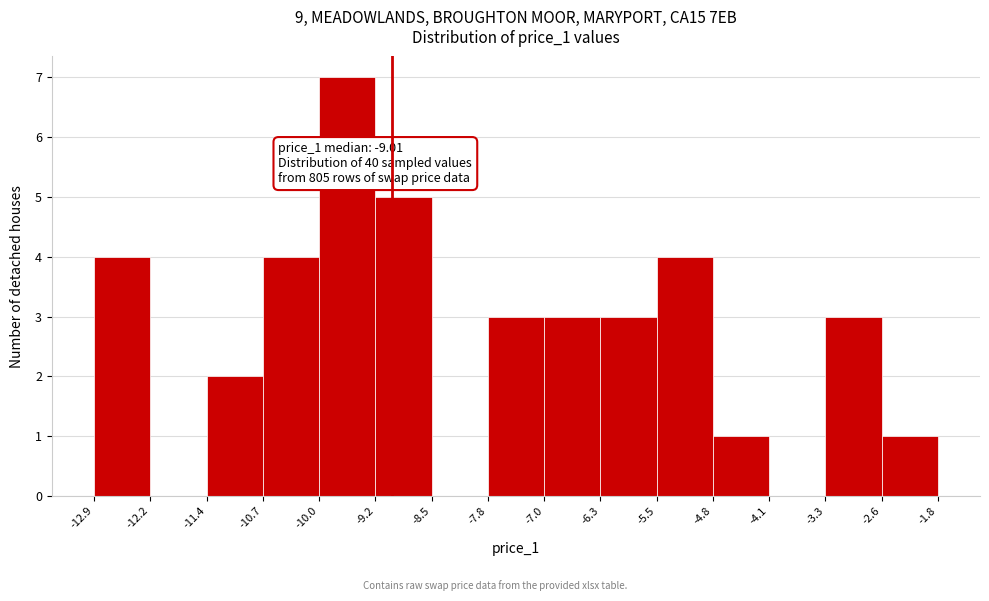

Over which range of the x-axis is the bar tallest?

-10.0 to -9.2